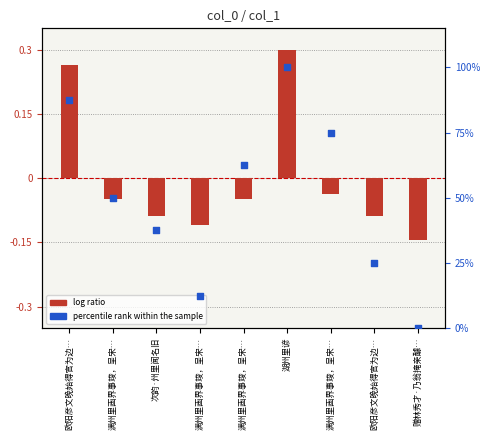

Is the value of percentile rank within the sample at 欧阳彦文晚始得官为边… greater than the value of log ratio at 满州里画界事竣，呈宋…?

Yes